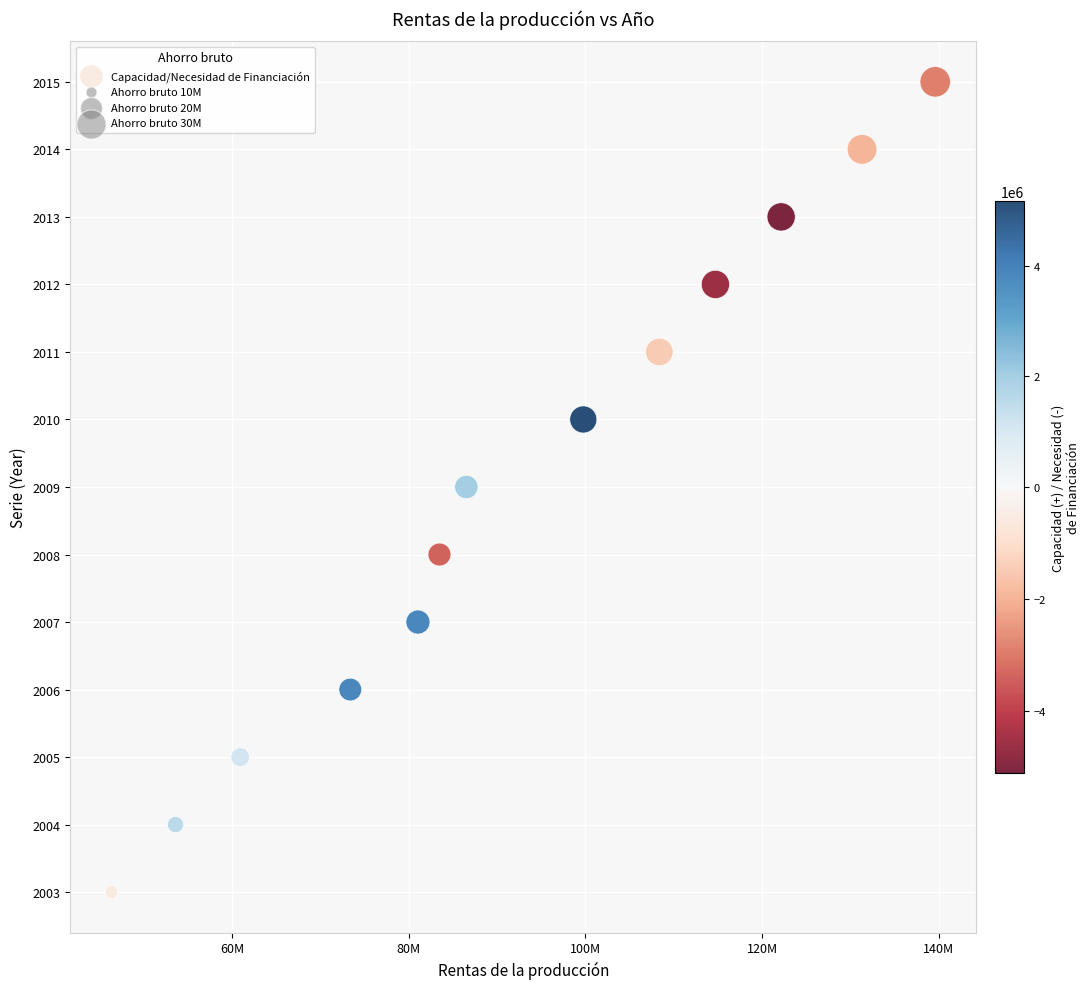

What is the range of Y values (max minus min)?

12